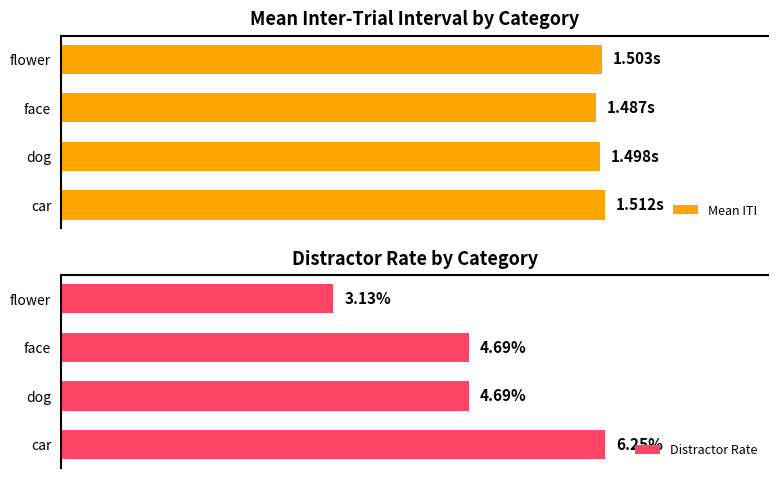

Does the chart contain stacked bars?

No